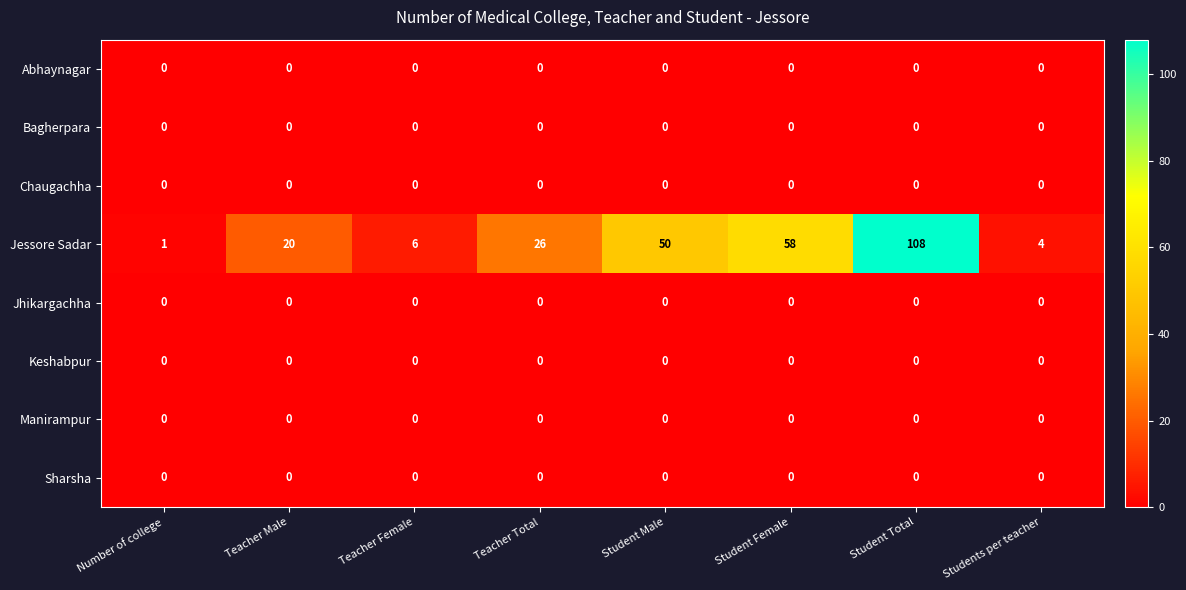

What is the difference between the maximum and minimum values in the Jessore Sadar series?

107